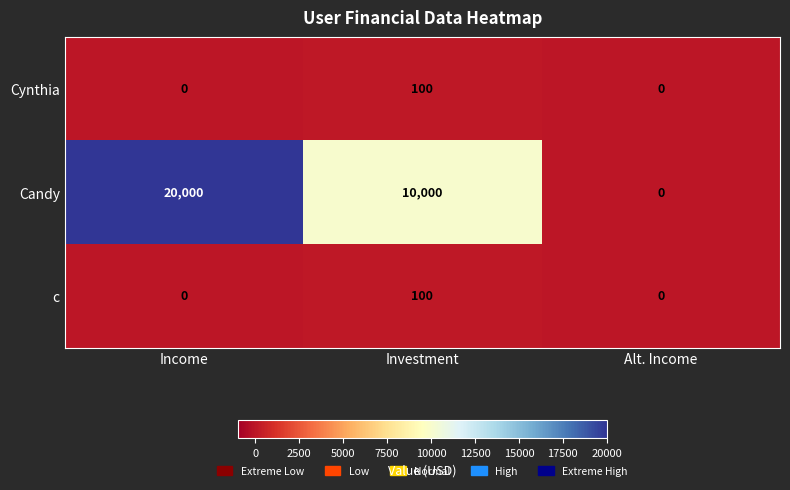

Count the number of data series in this chart.

3